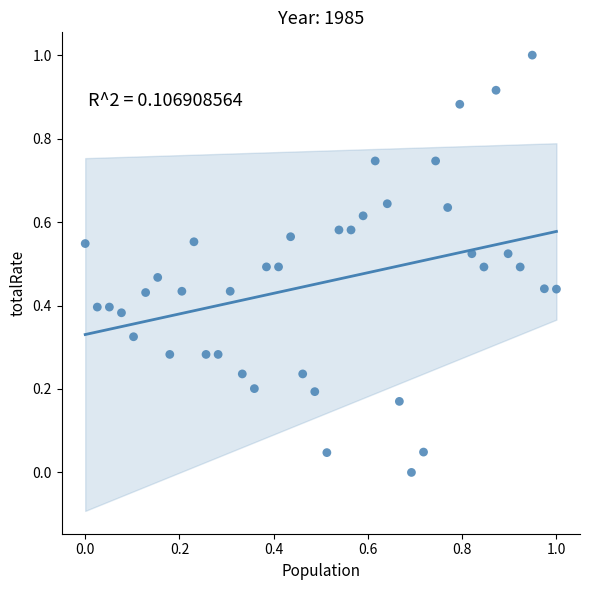

What is the range of Y values (max minus min)?

1.0